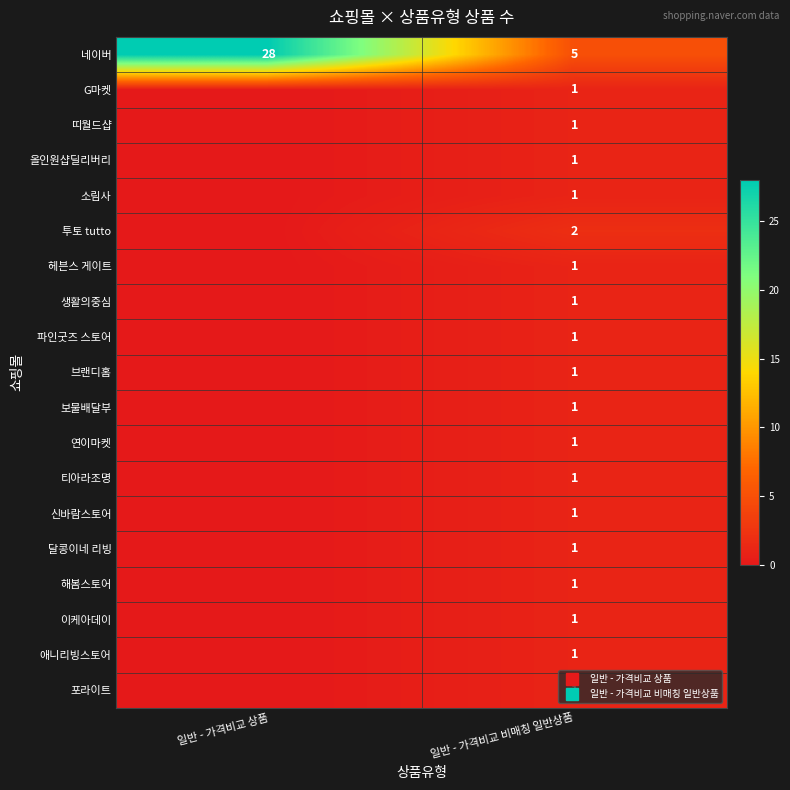

True or false: 해봄스토어 has a value of 1 at 일반 - 가격비교 비매칭 일반상품.

True